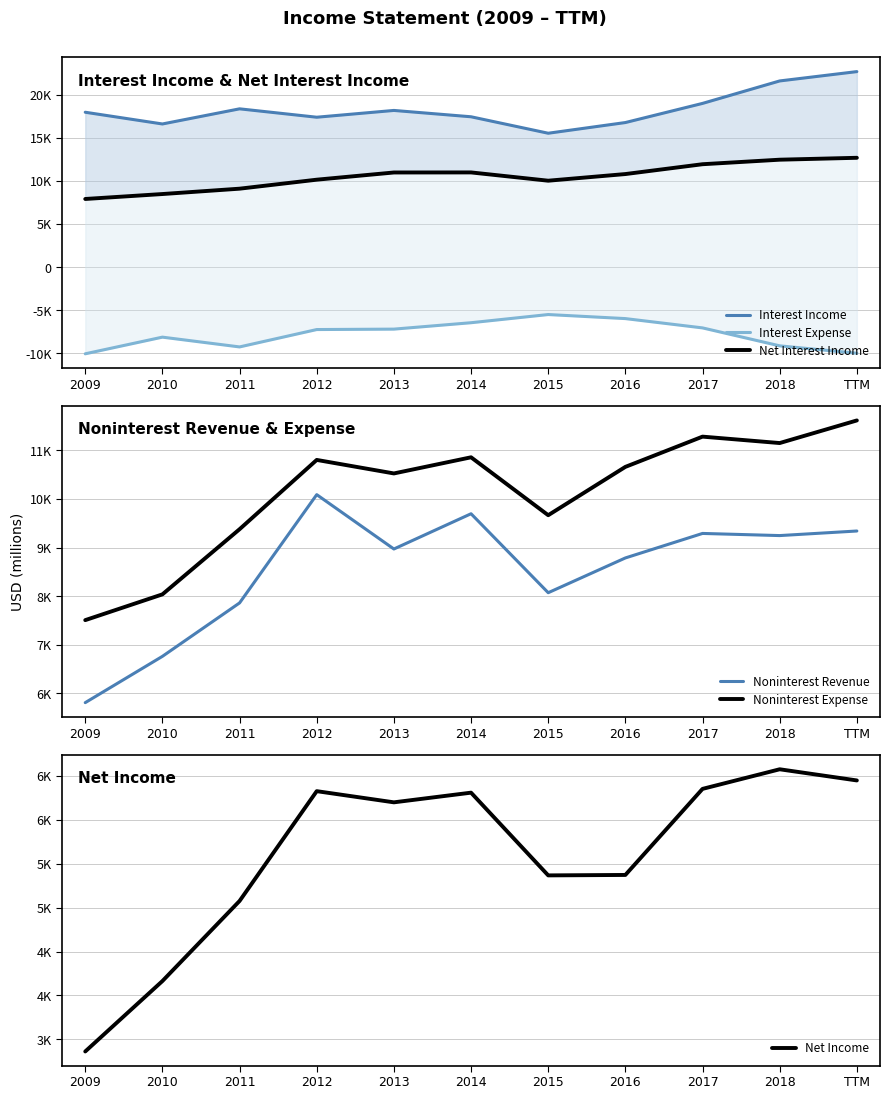

Reading left to right, extract all data points from this chart.

Interest Income: 17953	16594	18349	17376	18163	17428	15519	16759	18979	21583	22665
Interest Expense: -10057	-8125	-9259	-7244	-7195	-6453	-5504	-5974	-7053	-9133	-9993
Net Interest Income: 7896	8469	9090	10133	10968	10975	10015	10786	11926	12451	12672
Noninterest Revenue: 5811	6763	7862	10089	8971	9696	8072	8787	9291	9247	9341
Noninterest Expense: 7508	8038	9378	10803	10525	10857	9666	10660	11282	11150	11615
Net Income: 3363	4164	5075	6324	6197	6307	5366	5371	6350	6573	6446